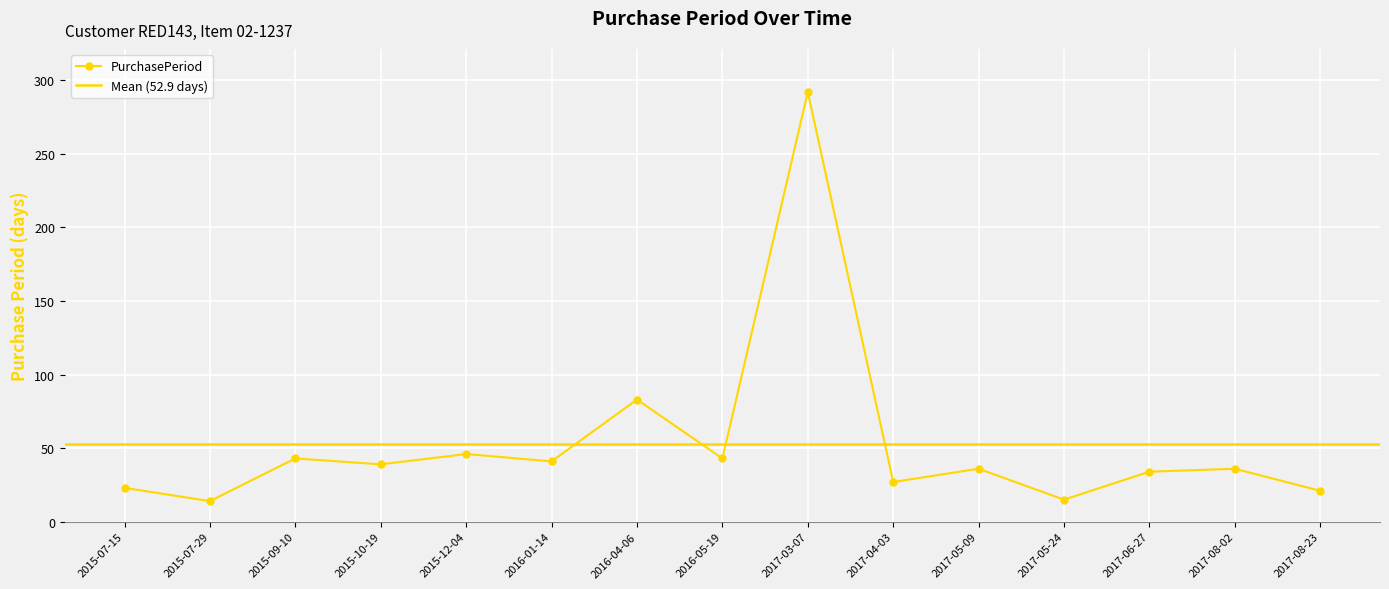

At which category does the data reach its first local peak?

2015-09-10